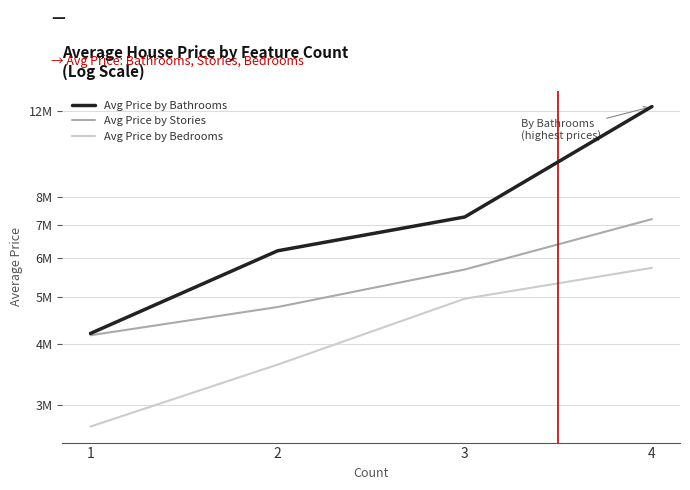

The Avg Price by Stories series shows 926067.3 at 1. True or false?

False